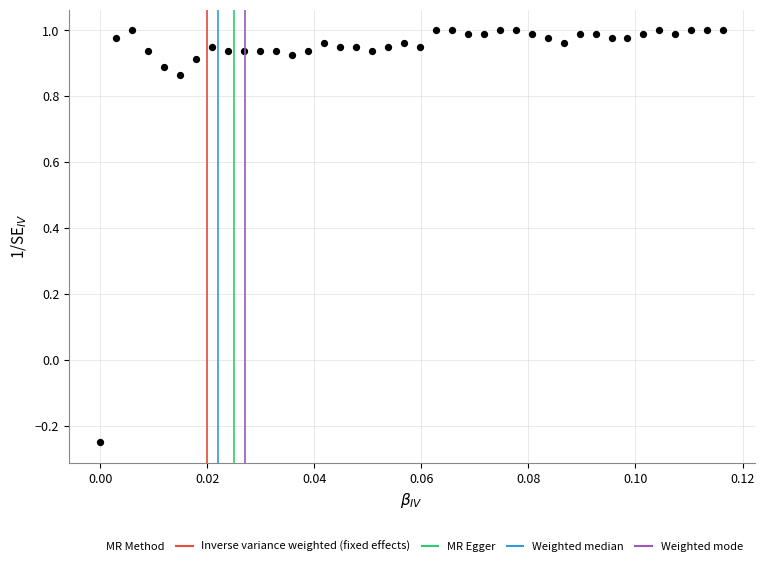

Count the number of points in this scatter plot.

40